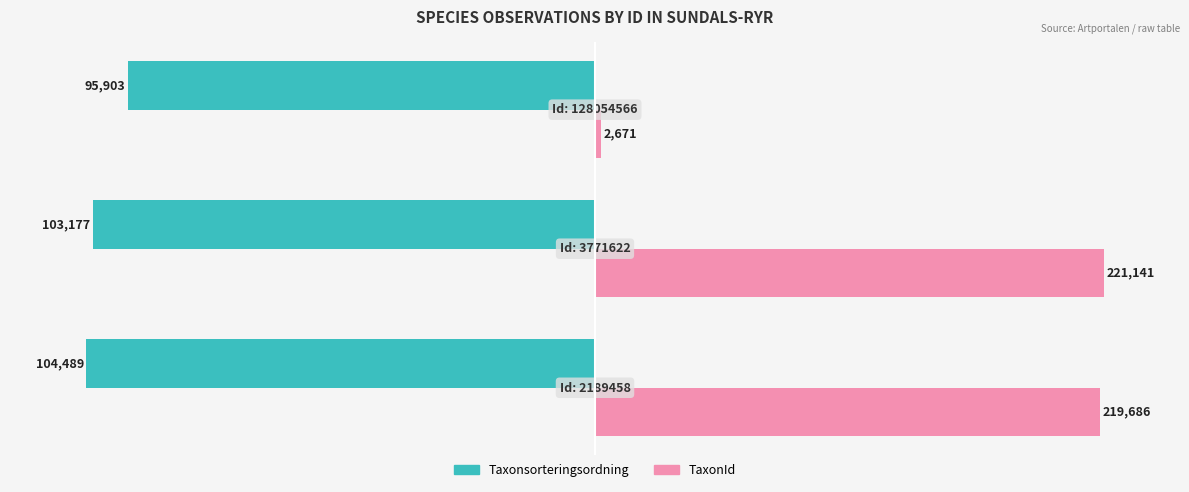

What are all the series names shown in the legend?

Taxonsorteringsordning, TaxonId